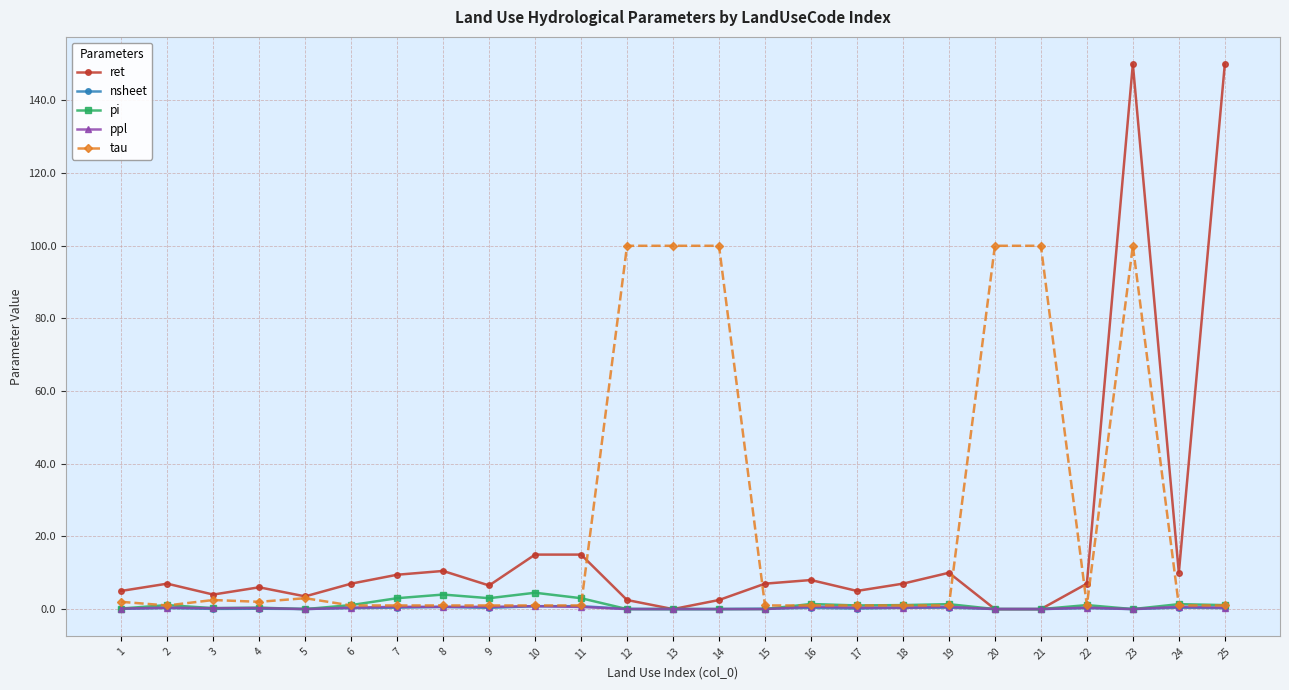

Is it true that ret equals 23.9 at 11?

False